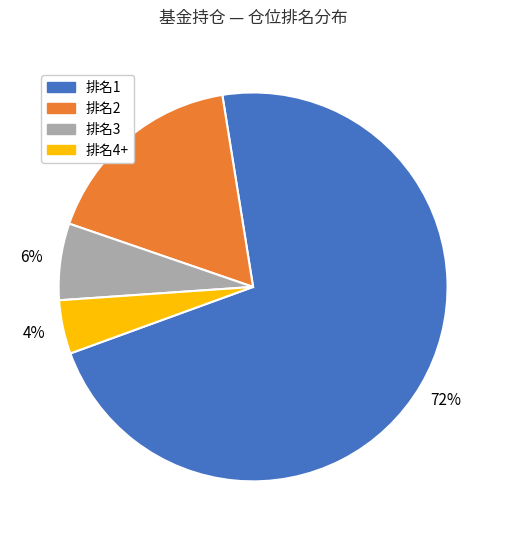

Is there a majority slice in this chart?

Yes